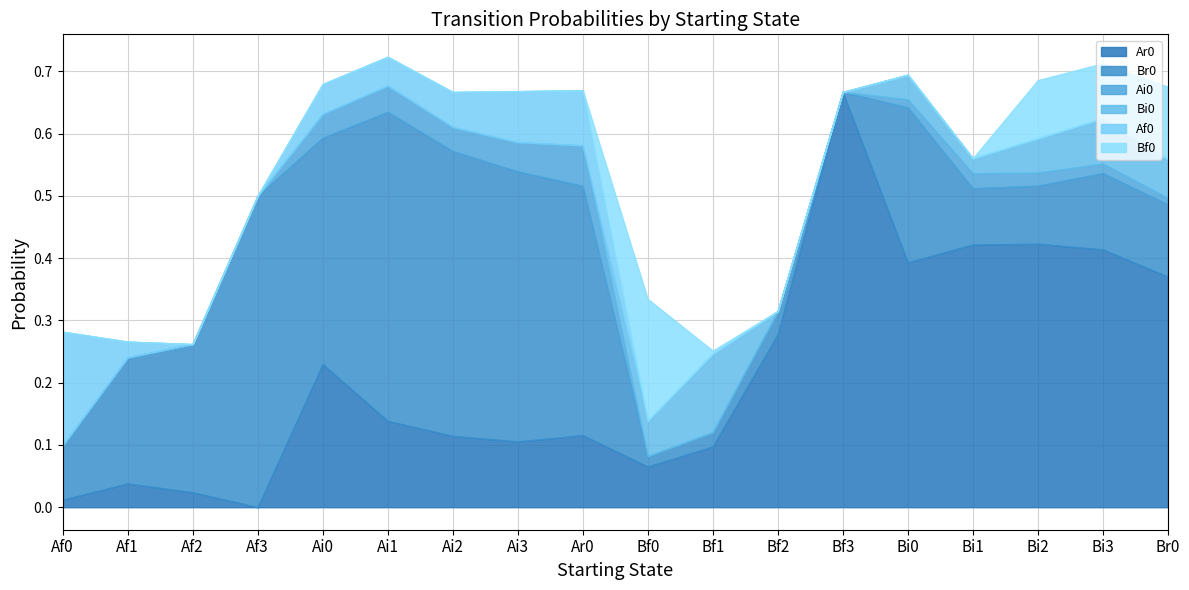

Is it true that Af0 equals 0.0 at Af3?

True